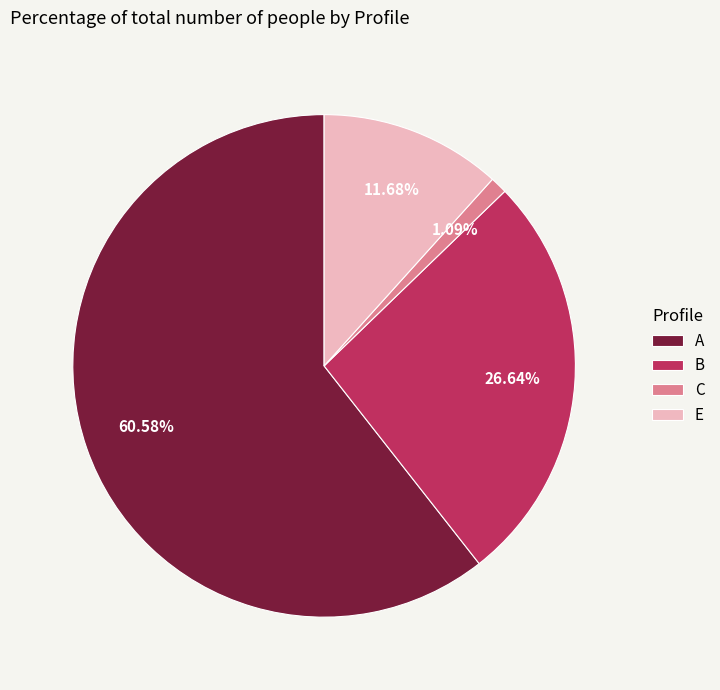

True or false: A accounts for 71% of the total.

False